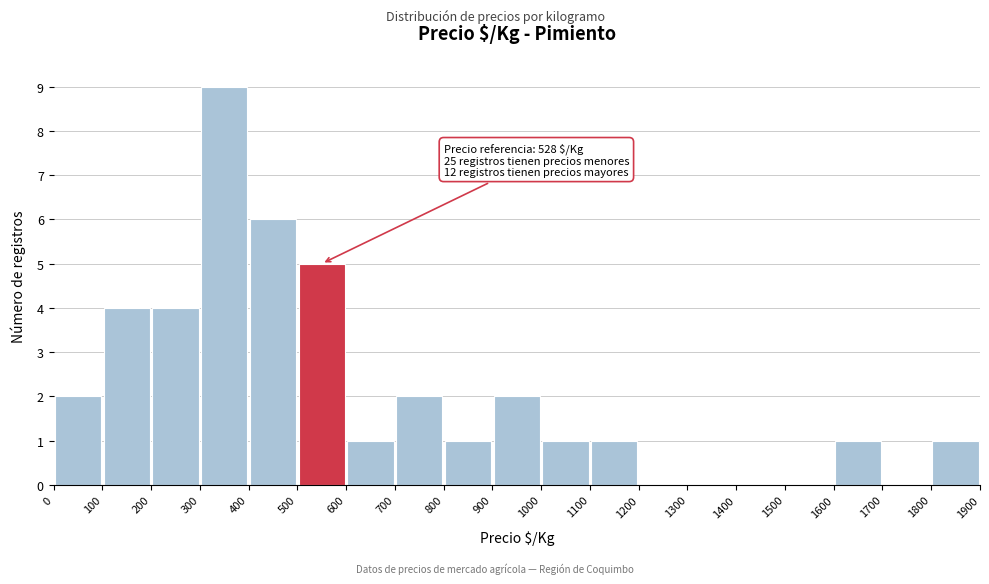

Over which range of the x-axis is the bar tallest?

300 to 400